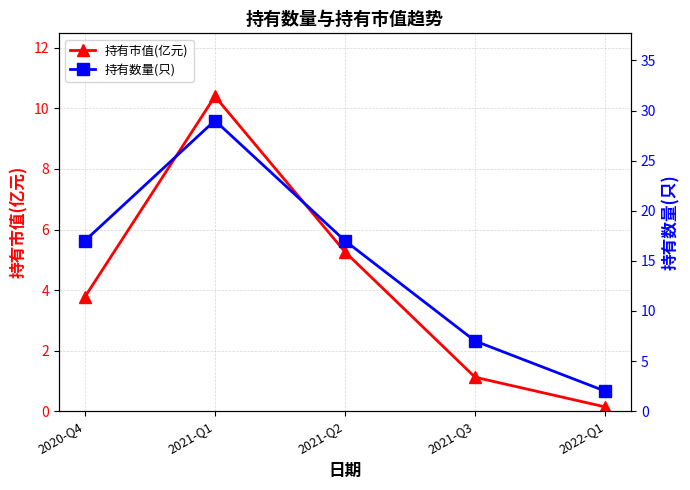

What is the minimum value shown in the chart?

0.1